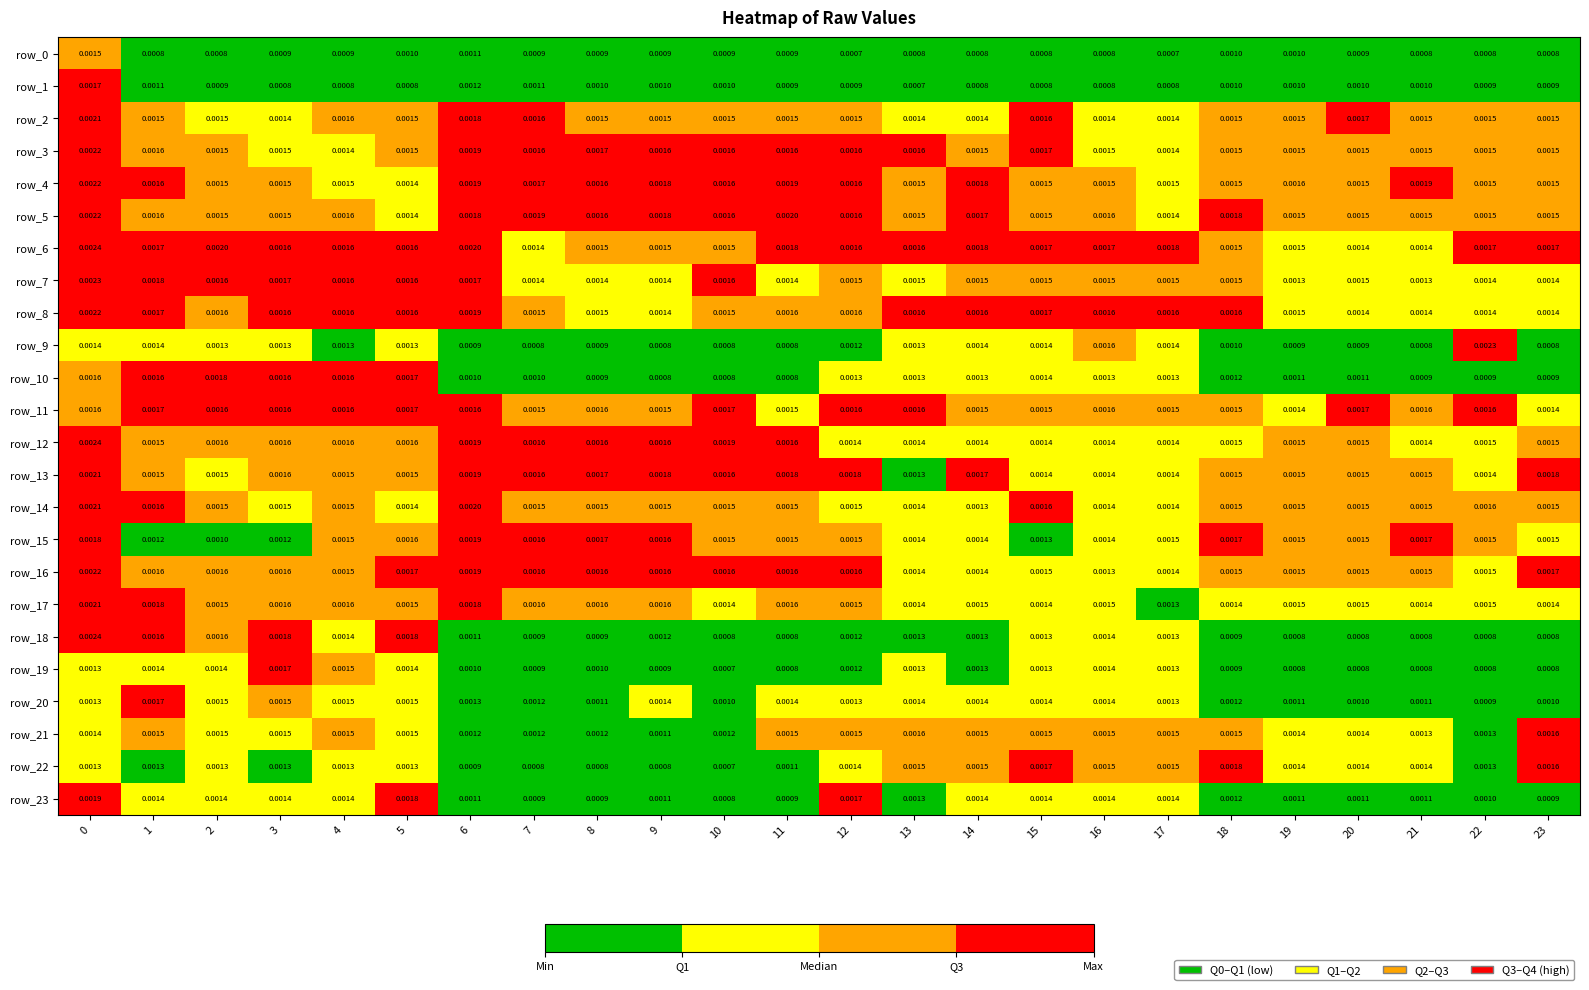

Is the value of row_0 at 4 greater than the value of row_10 at 5?

No